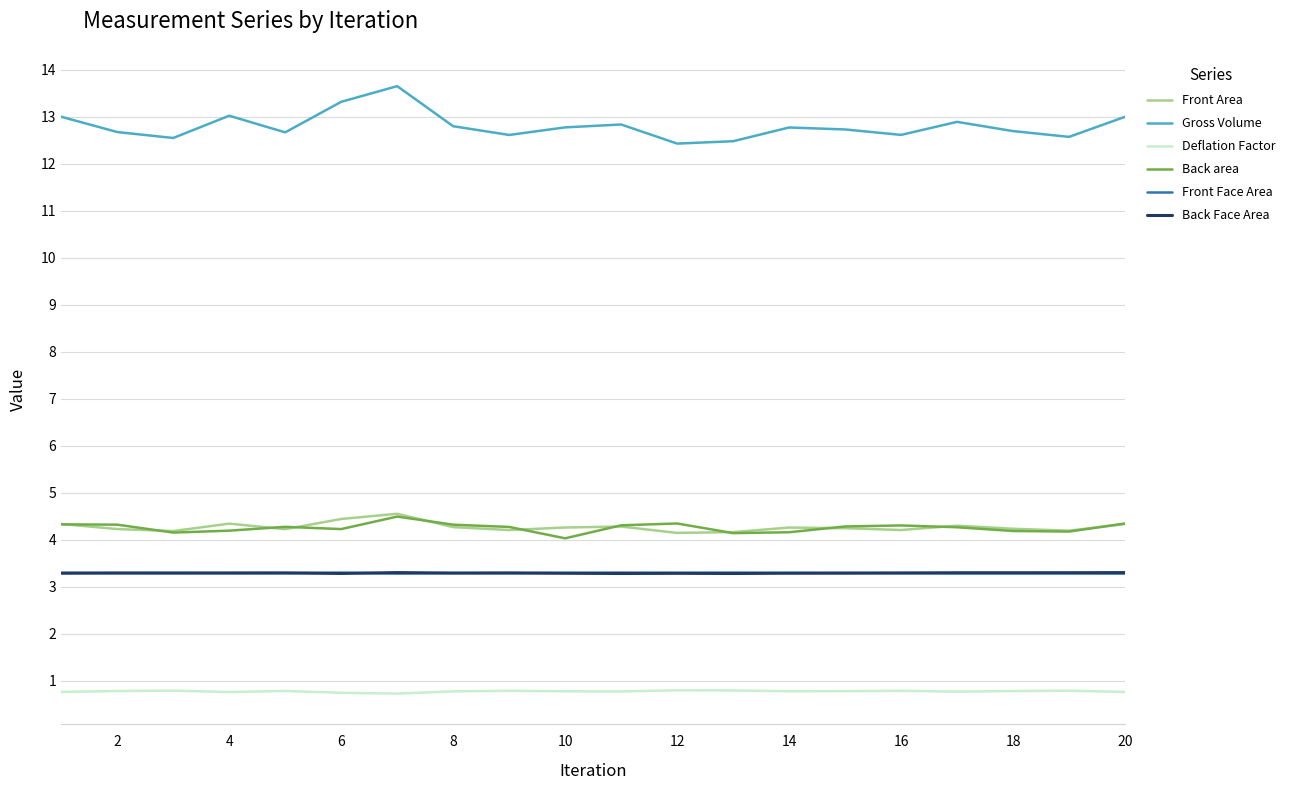

Which series has the largest range (max minus min)?

Gross Volume